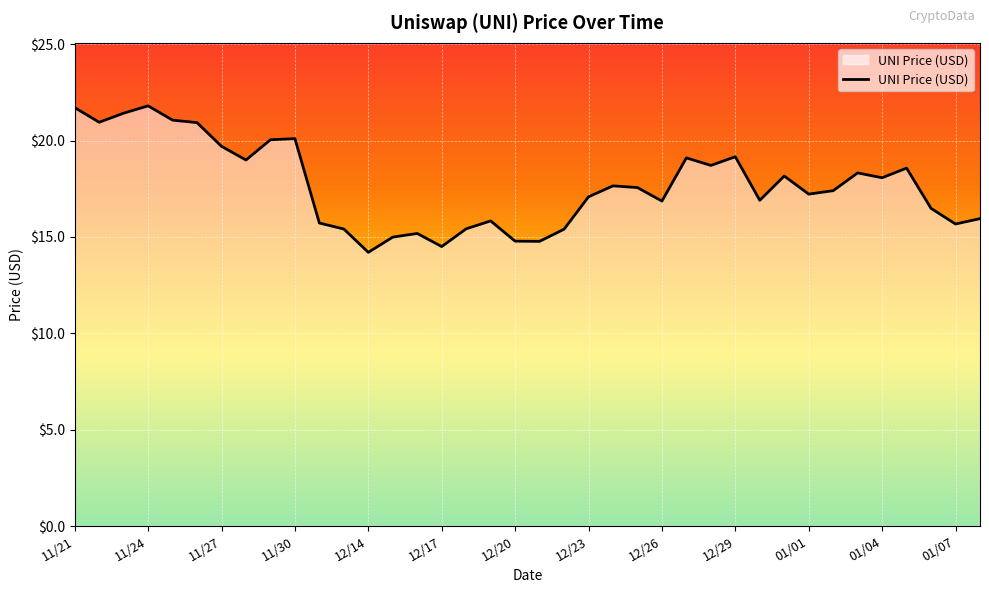

What is the greatest value displayed?

21.8